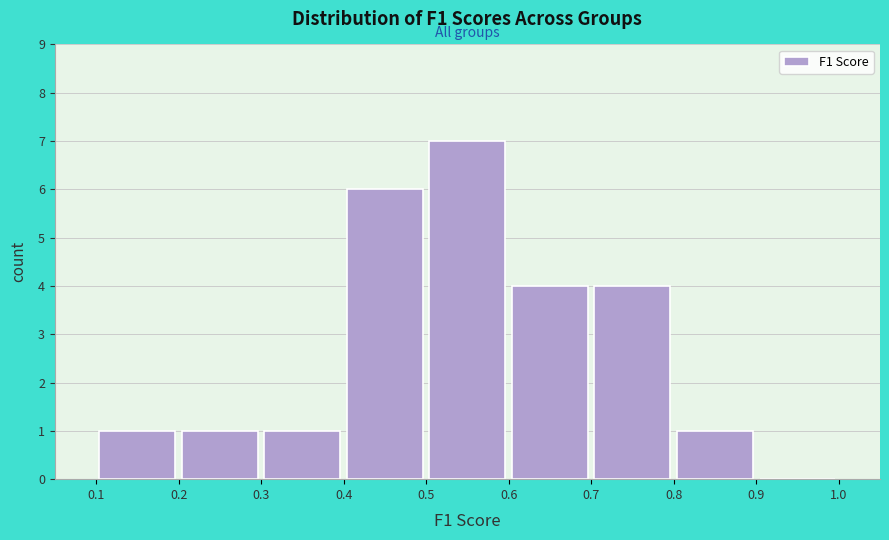

Reading left to right, transcribe this chart: for each bar, give the range it covers on the x-axis and its height. The values are not printed on the chart, so give them approximately, as read against the axis.

0.1 to 0.2: 1
0.2 to 0.3: 1
0.3 to 0.4: 1
0.4 to 0.5: 6
0.5 to 0.6: 7
0.6 to 0.7: 4
0.7 to 0.8: 4
0.8 to 0.9: 1
0.9 to 1.0: 0